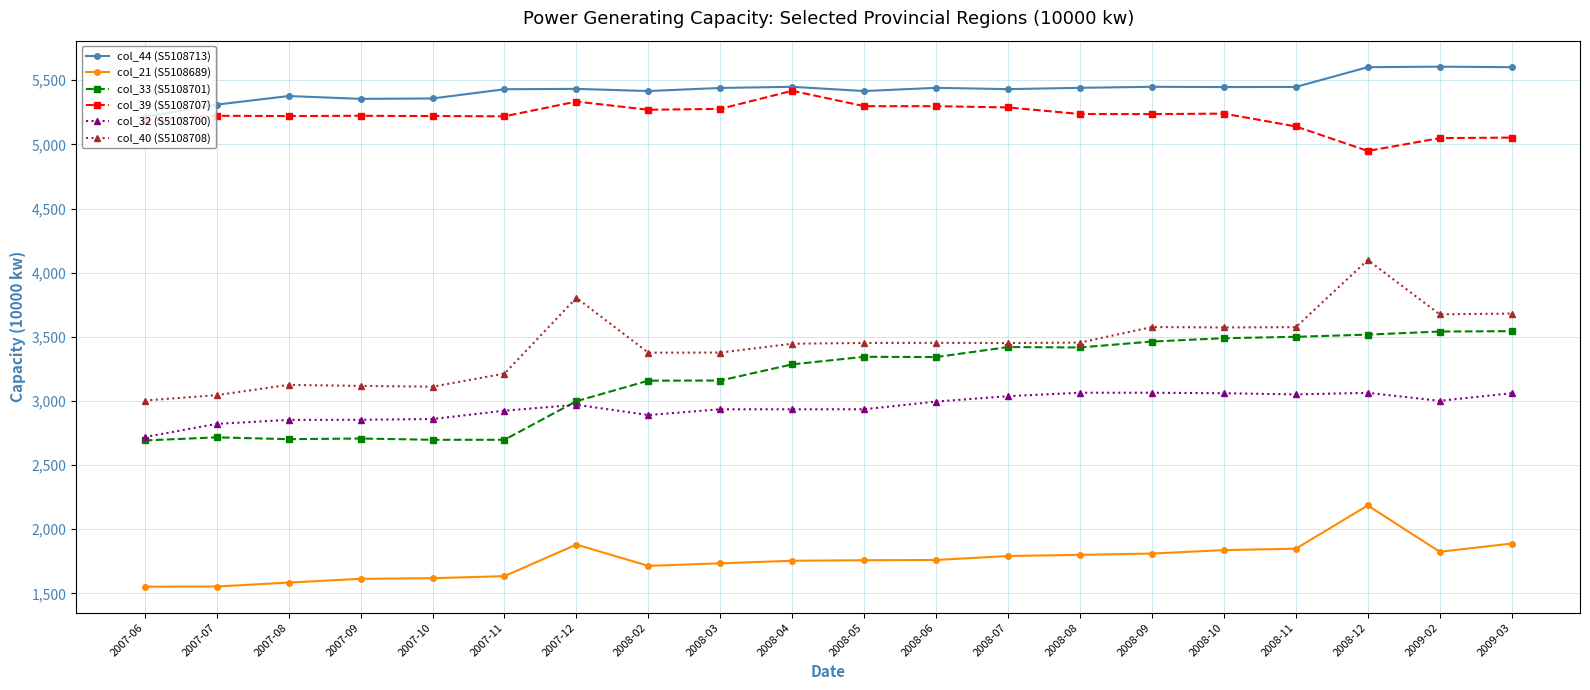

What are all the series names shown in the legend?

col_44 (S5108713), col_21 (S5108689), col_33 (S5108701), col_39 (S5108707), col_32 (S5108700), col_40 (S5108708)